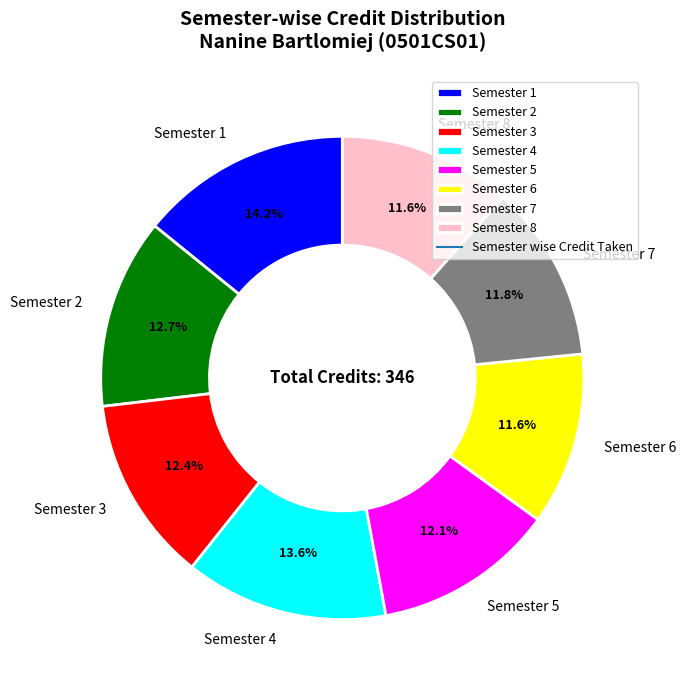

Combined, what portion of the pie is Semester 4 and Semester 5?

25.7%